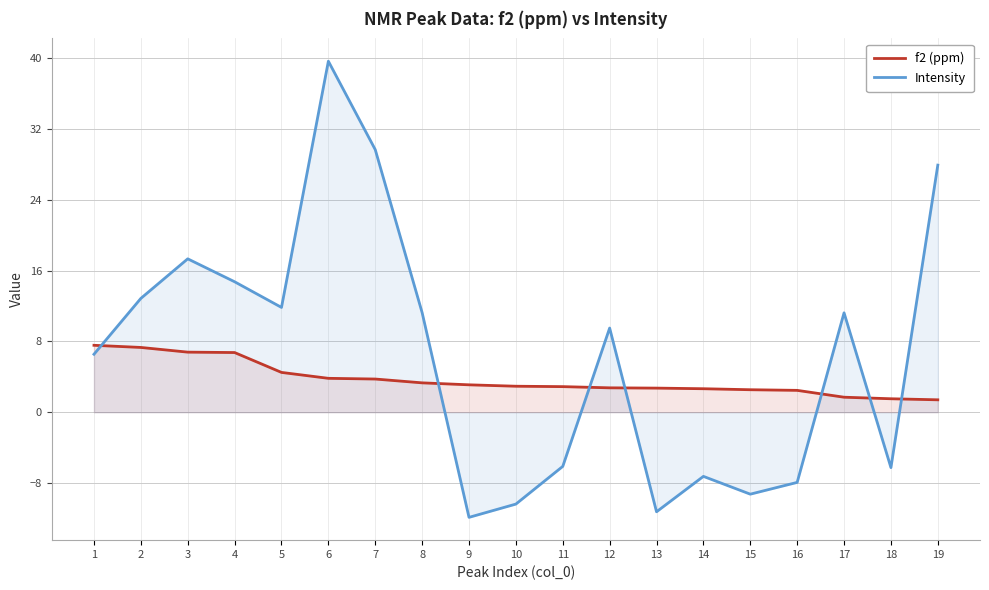

At which label does f2 (ppm) first exceed 2?

1